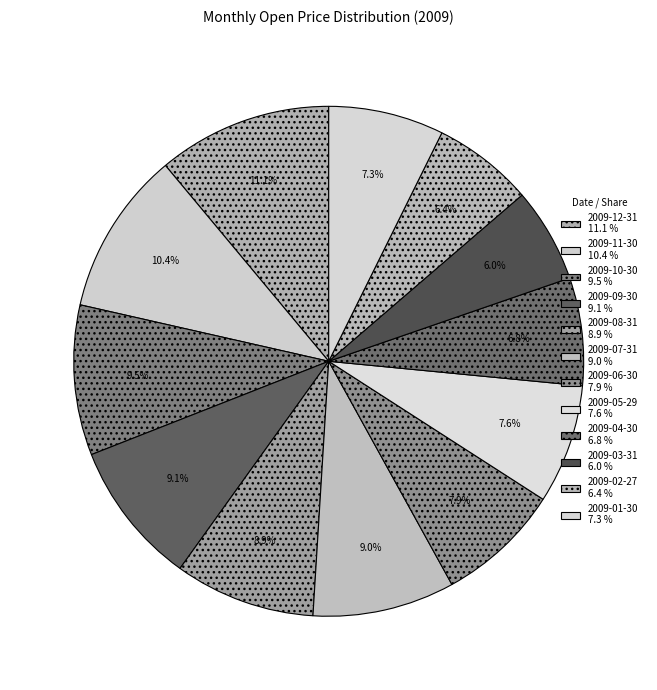

How many slices are in this pie chart?

12